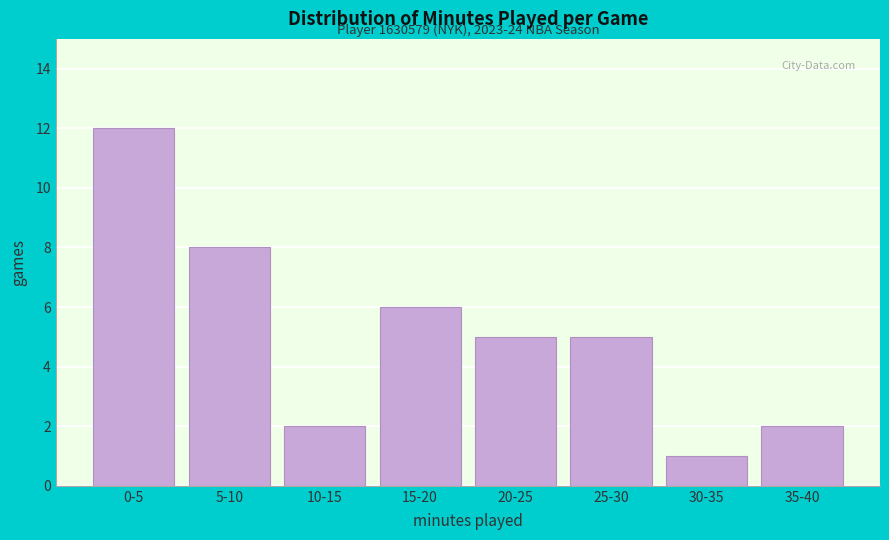

Reading right to left, what are all the values shown in this chart?

2	1	5	5	6	2	8	12